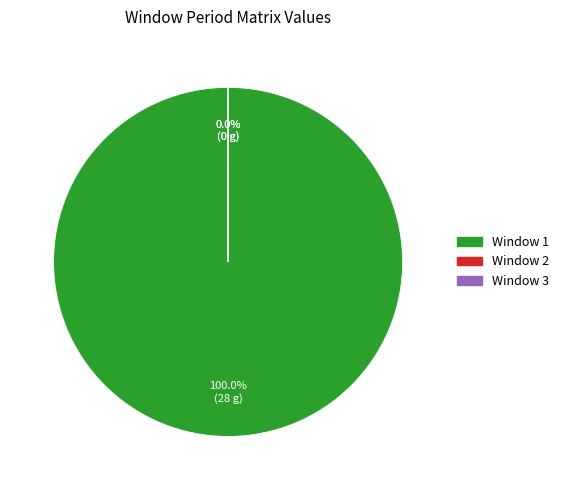

Which slice represents more than half of the pie?

1